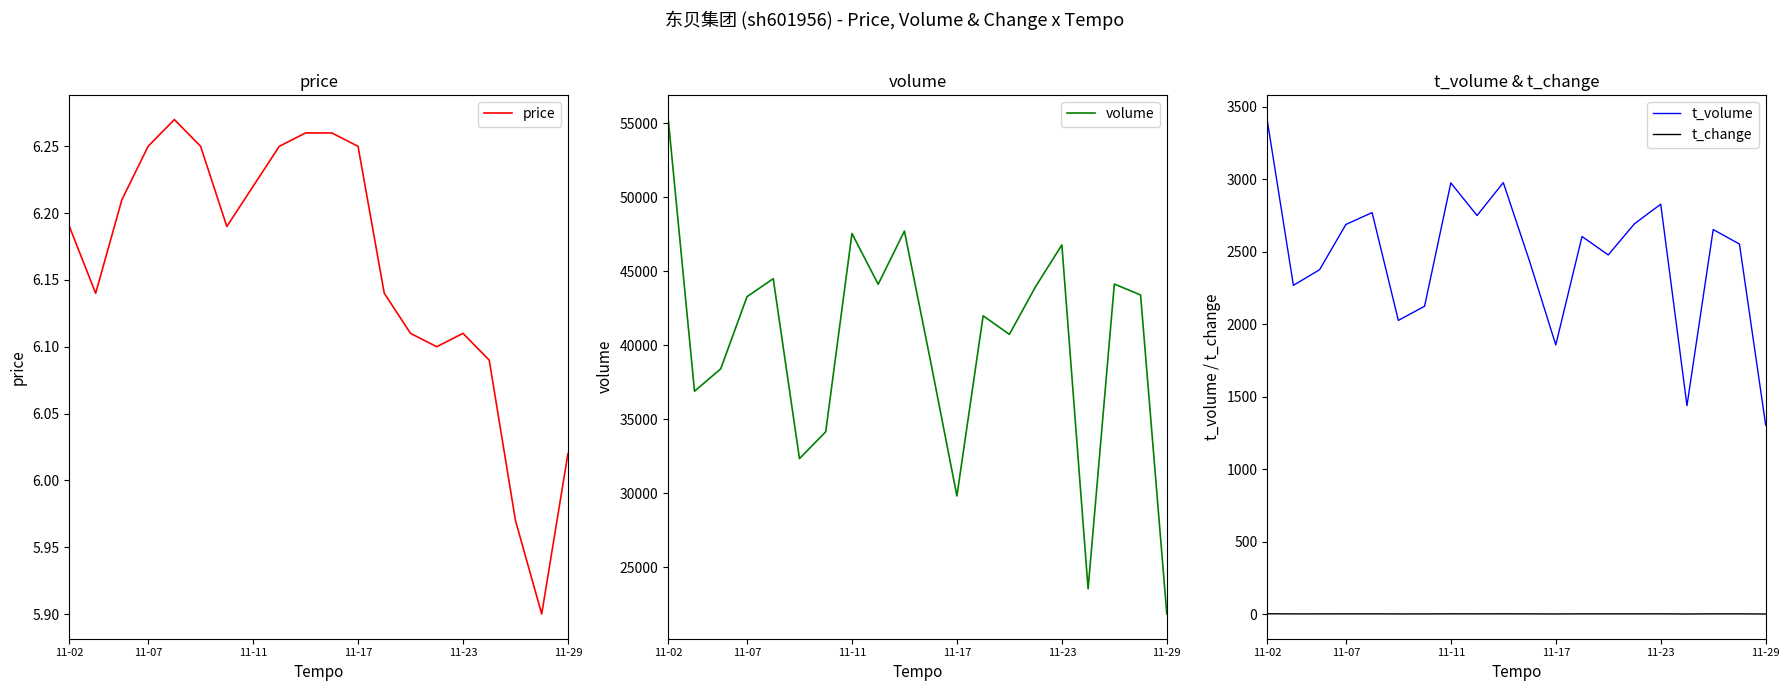

At which label does price first exceed 6?

11-02